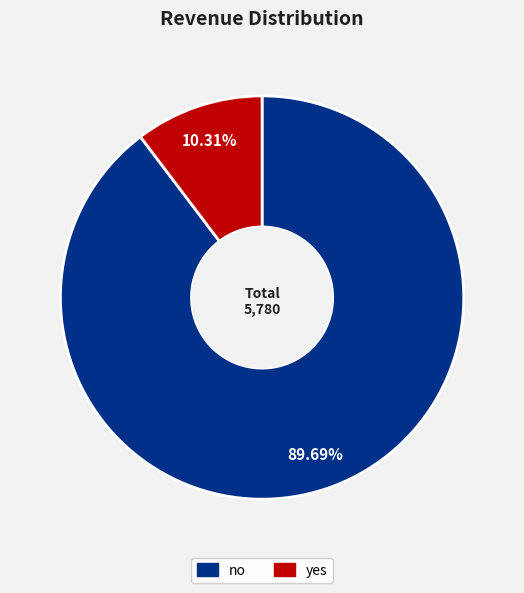

Is there any slice that represents more than half of the pie?

Yes